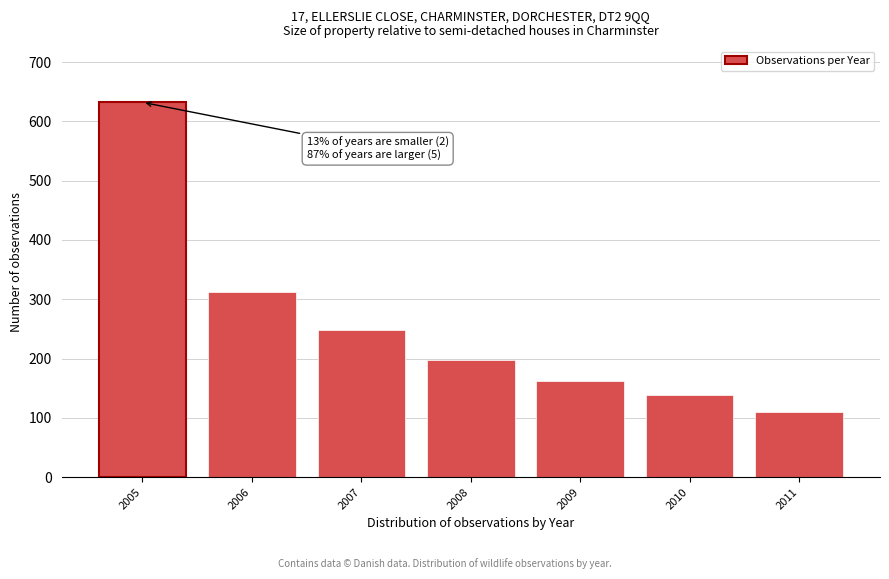

Reading right to left, transcribe all the data shown in this chart.

110	138	162	198	248	312	632